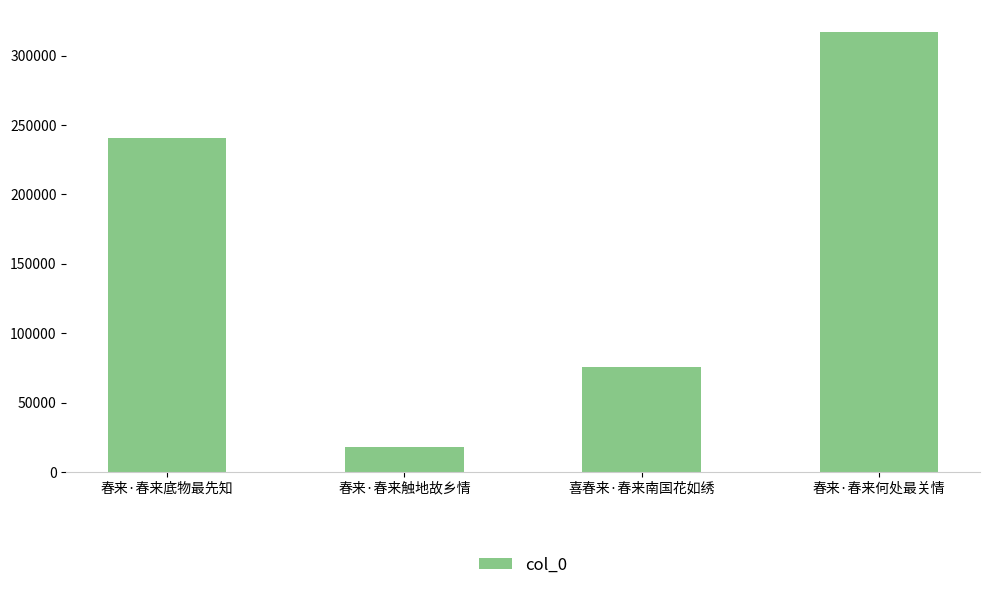

Are the bars horizontal?

No